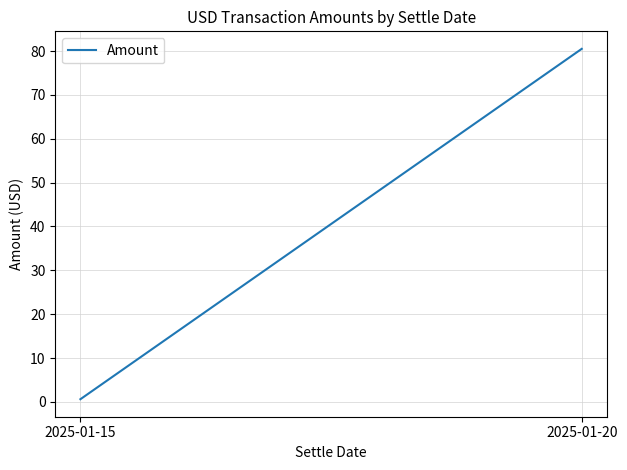

Where does the data first go above 80?

2025-01-20